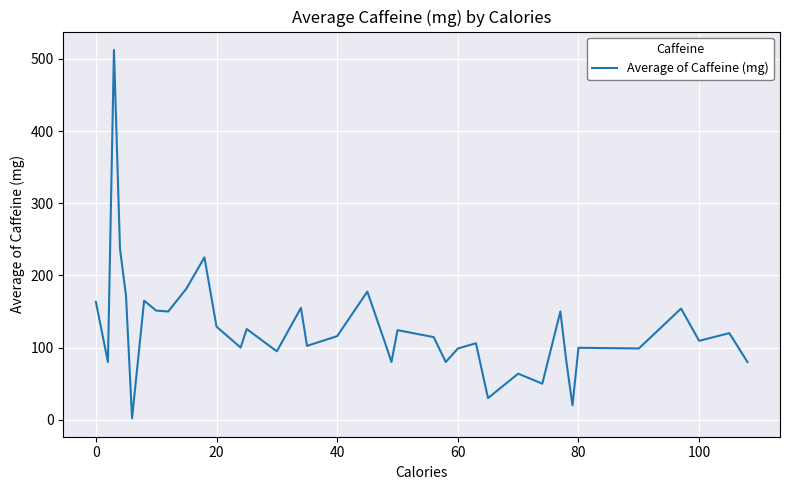

What is the difference between the maximum and minimum values?

510.3